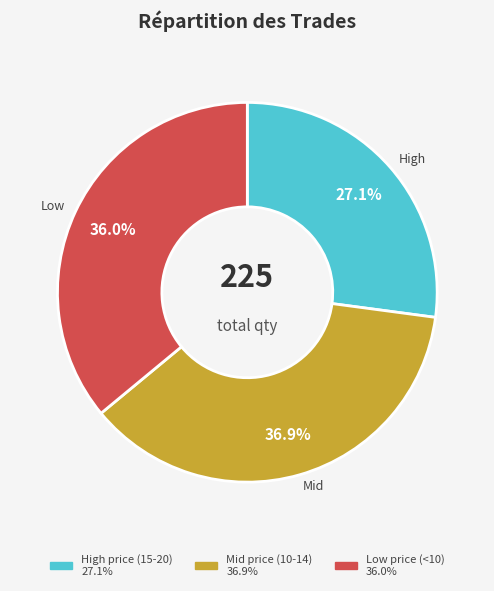

How many segments does this pie chart have?

3